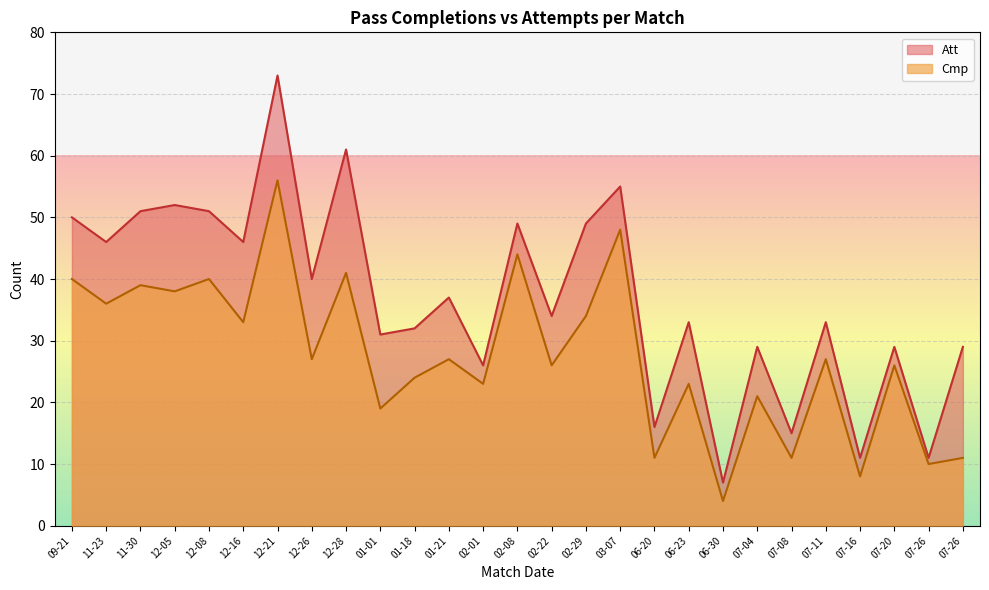

What is the difference between the maximum and second lowest values in the Cmp series?

48